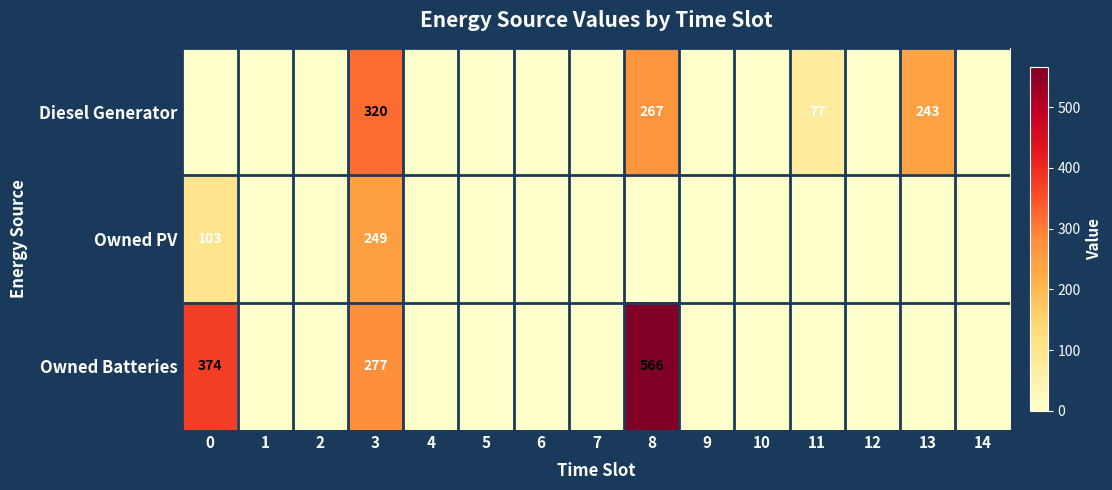

Is it true that Owned PV equals 385 at 3?

False